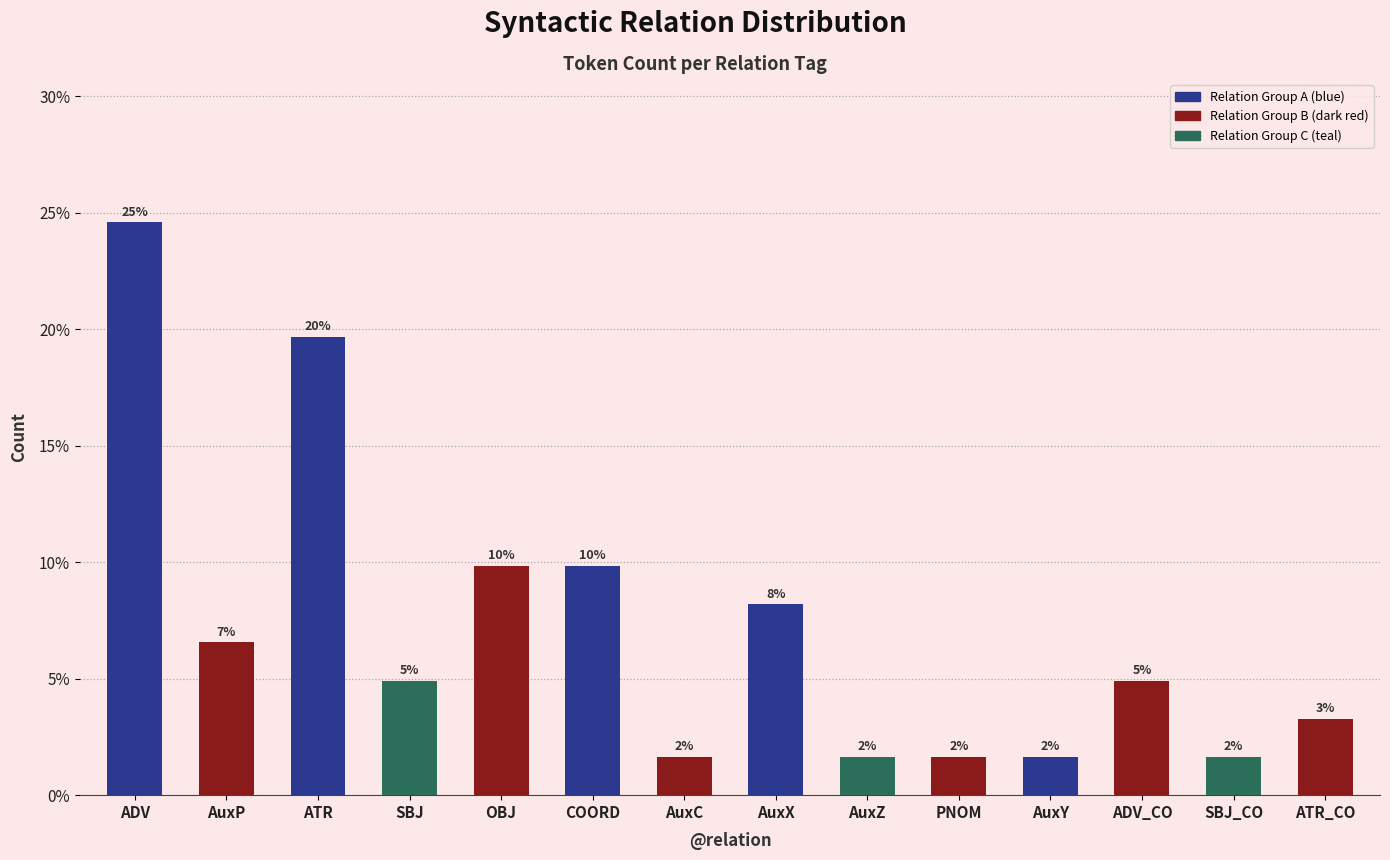

Approximately how many times larger is the value at AuxP compared to ATR_CO?

2.0